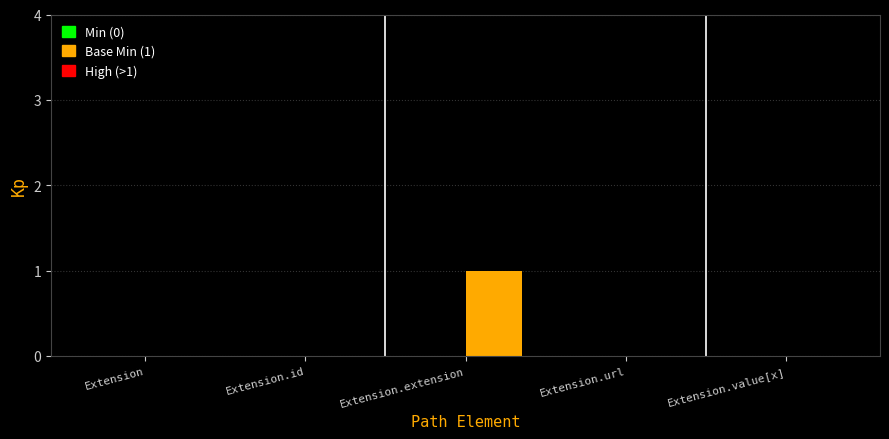

How many data points does each series have?

5